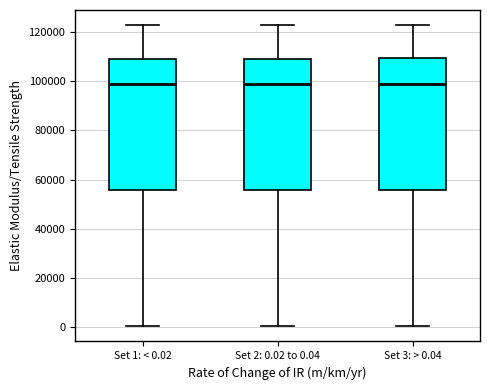

Reading left to right, transcribe this box plot: for each box, give where its median line is, the range the box spans, and where its two whiskers end, as read against the y-axis. The values are not printed on the chart, so give them approximately, as read against the axis.

Set 1: < 0.02: median 98000, box 56000 to 110000, whiskers 0 to 122000
Set 2: 0.02 to 0.04: median 98000, box 56000 to 110000, whiskers 0 to 122000
Set 3: > 0.04: median 100000, box 56000 to 110000, whiskers 0 to 122000